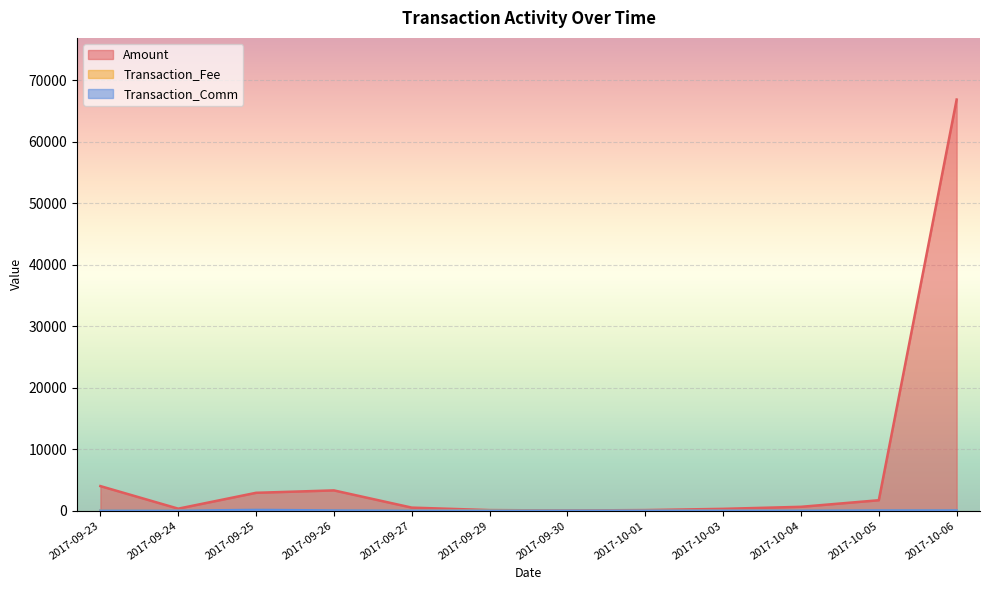

The value of Transaction_Fee at 2017-09-24 is 0.0. True or false?

True